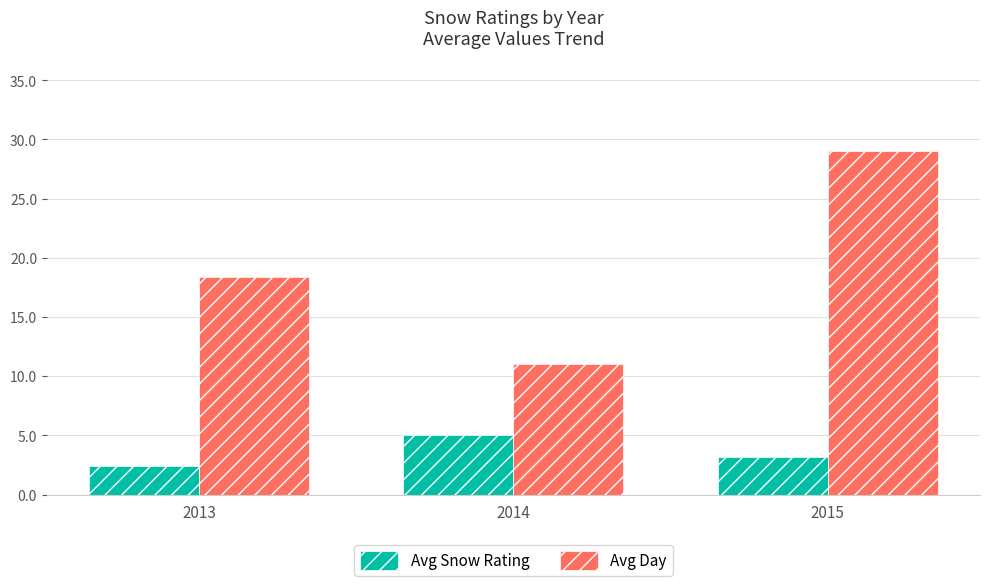

What is the difference between the maximum and minimum values in the Avg Snow Rating series?

2.6